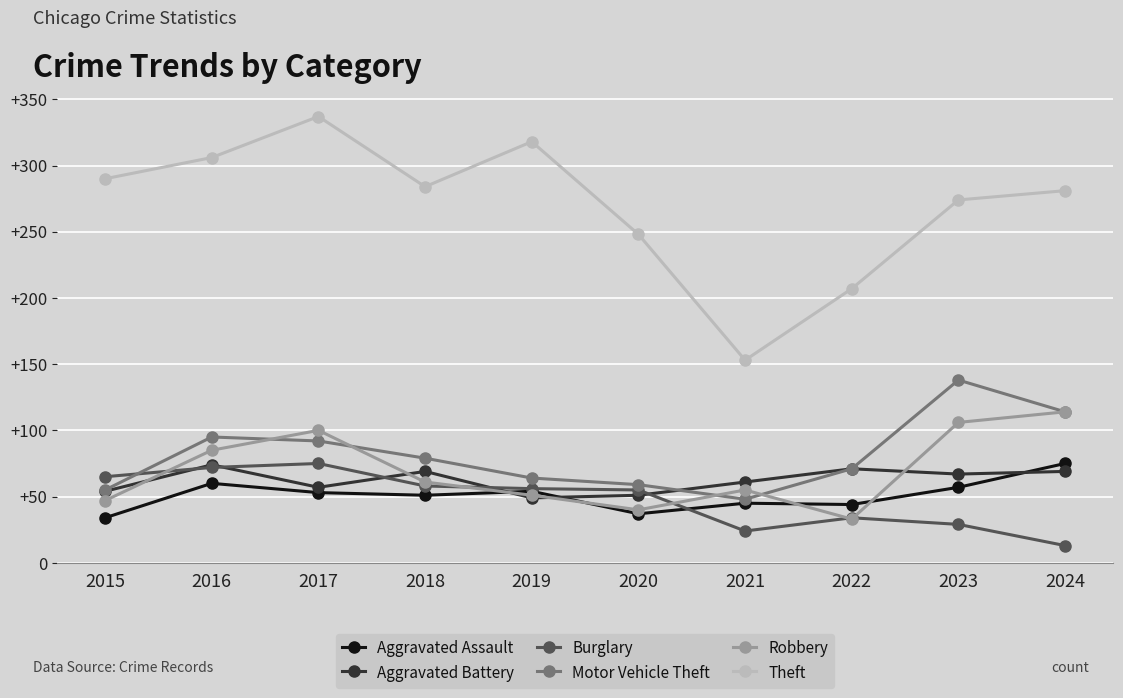

Which series has the widest spread of values?

Theft